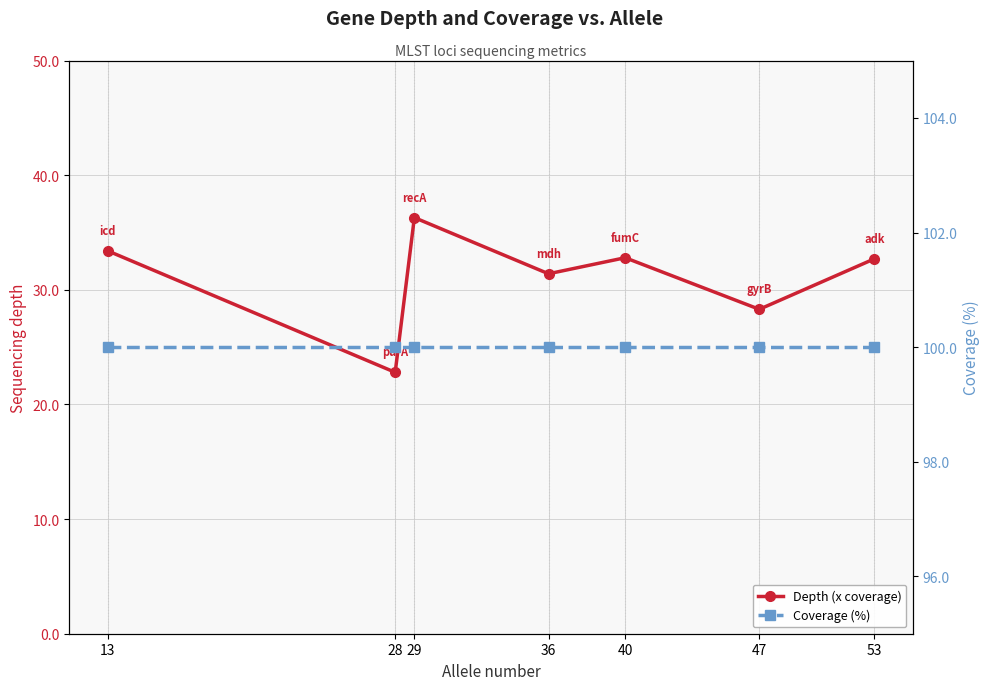

List the series in order of their peak value, highest first.

Coverage (%), Depth (x coverage)